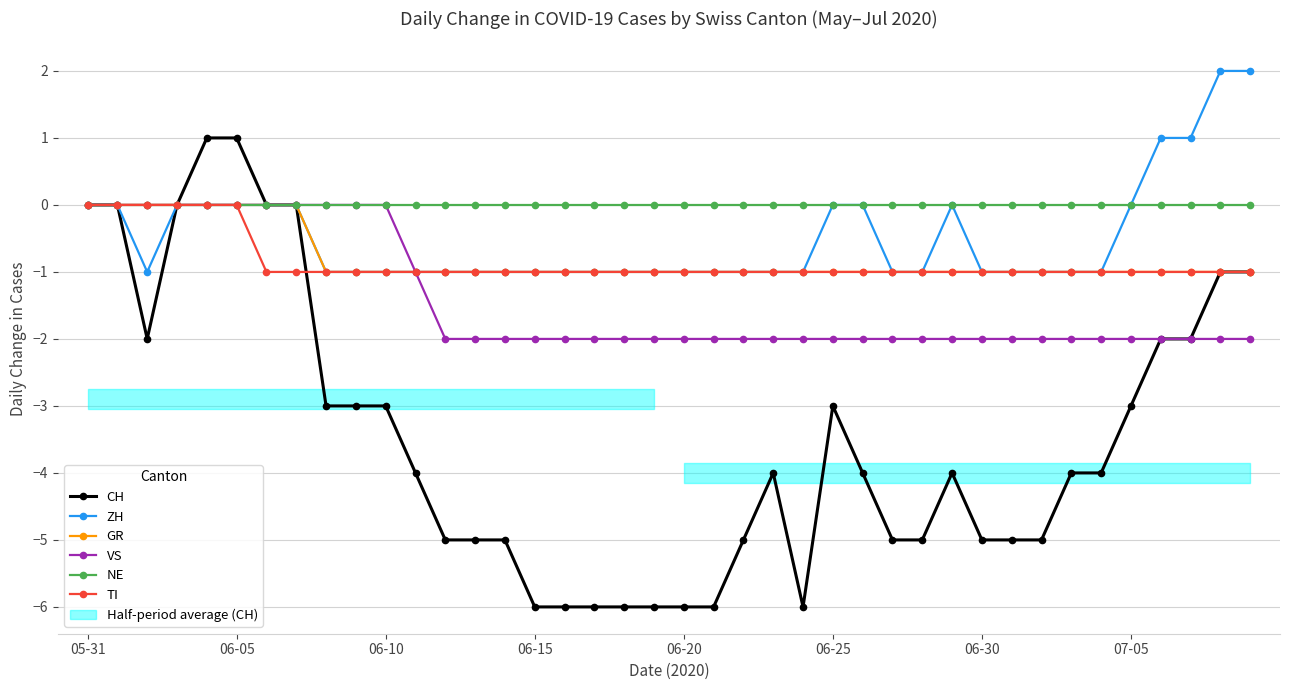

Is the value of GR at 14 greater than the value of NE at 26?

No